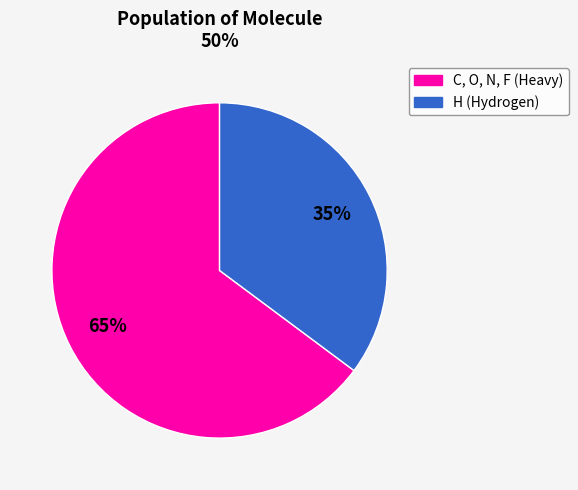

Does any single category account for the majority?

Yes